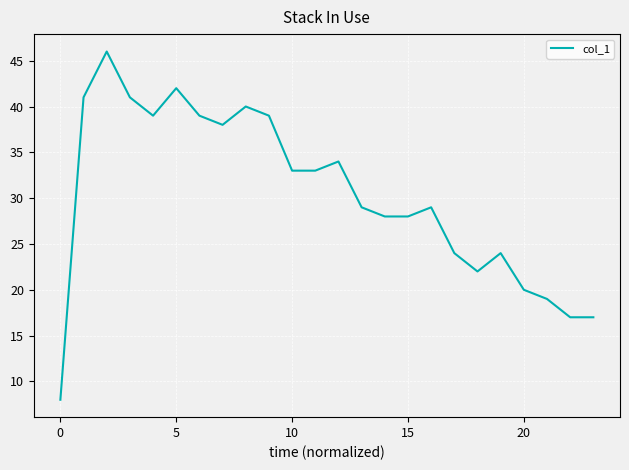

What is the greatest value displayed?

46